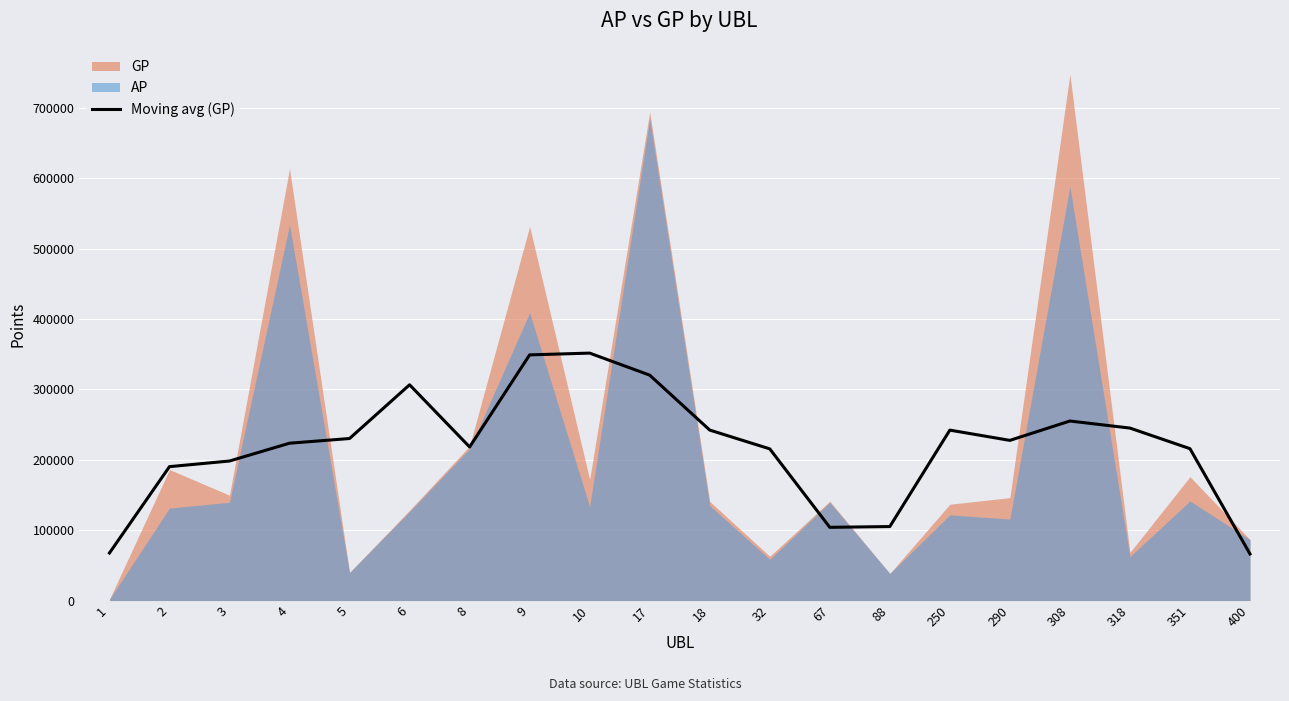

What is the difference between the maximum and minimum values?

285254.0